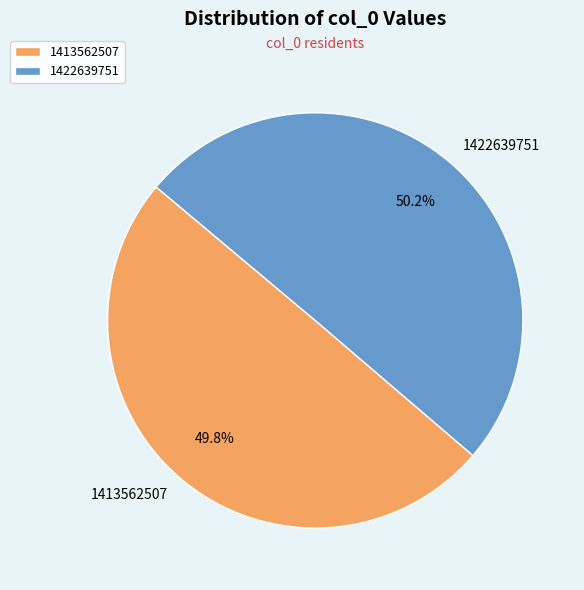

Is there any slice that represents more than half of the pie?

Yes